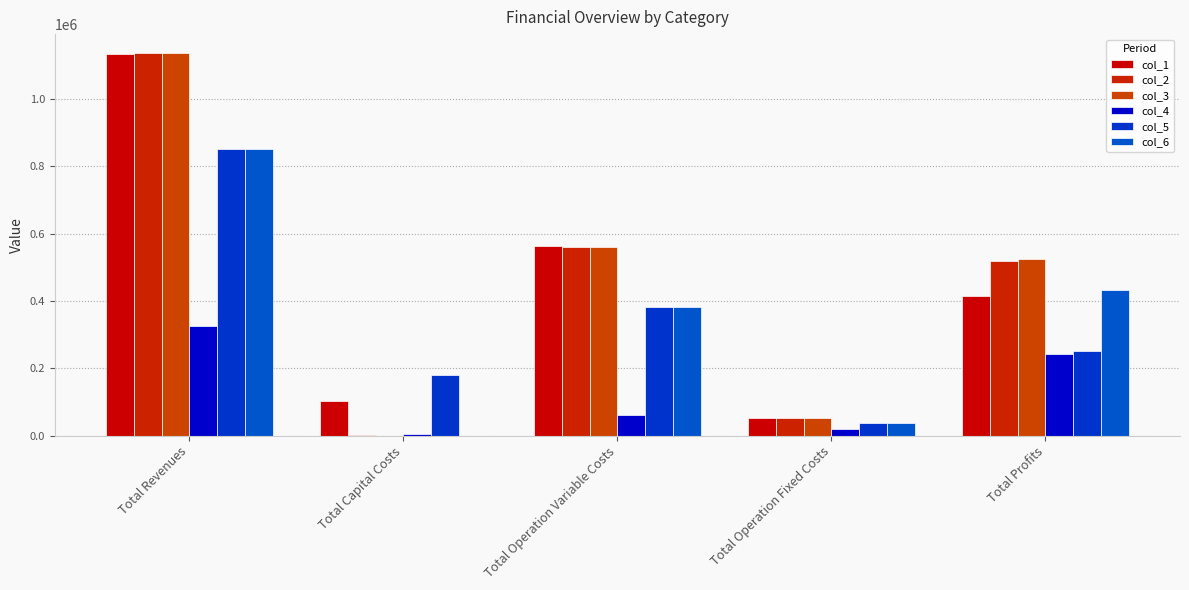

True or false: col_1 has a value of 67180.6 at Total Capital Costs.

False